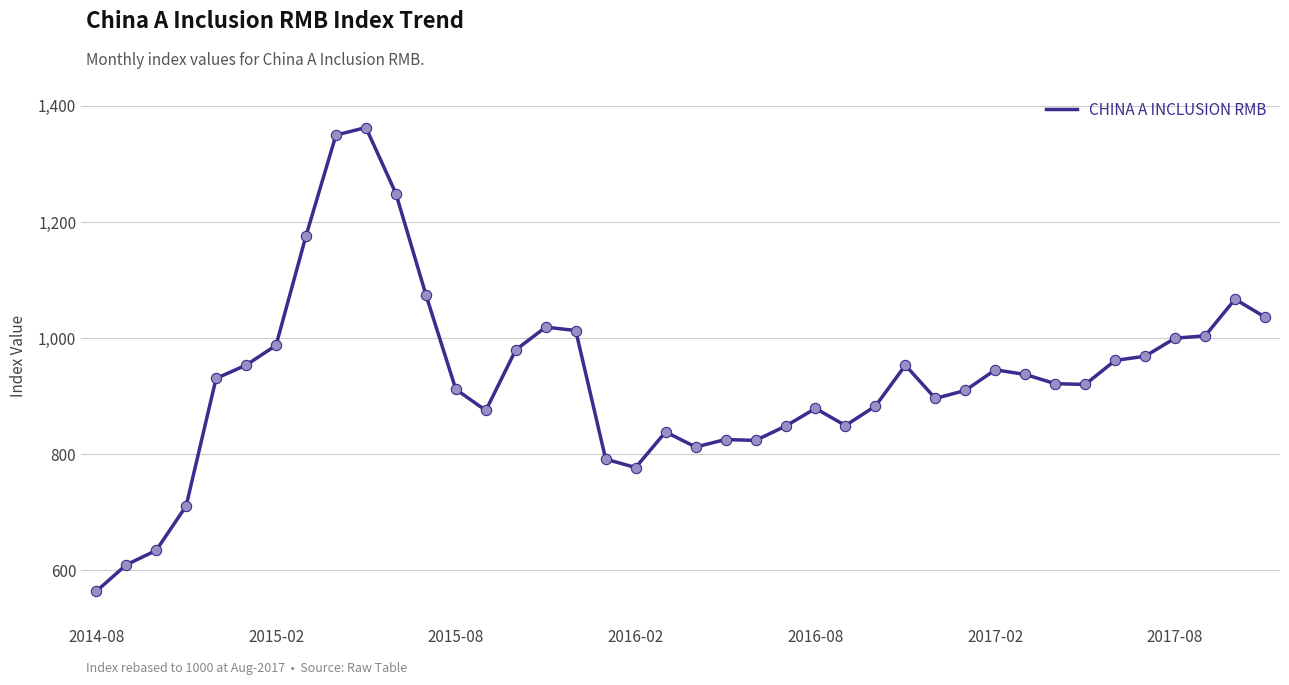

What is the maximum value shown in the chart?

1362.5